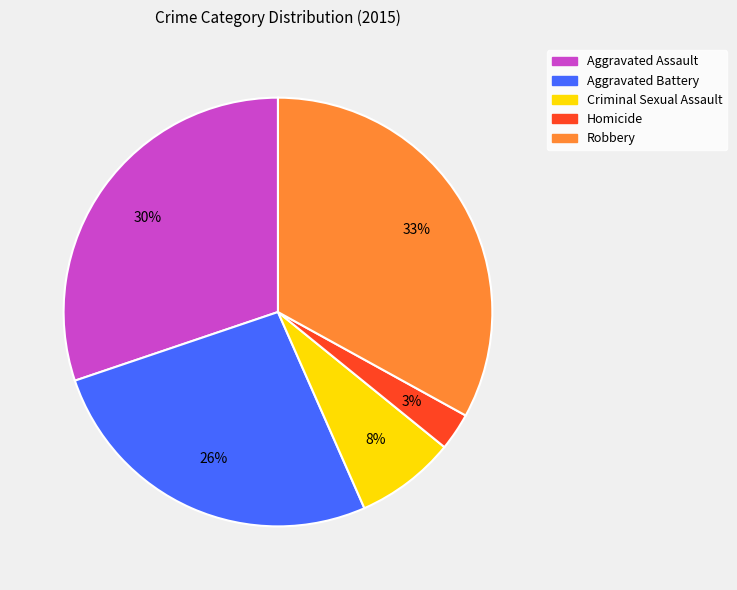

What is the smallest slice in the pie chart?

Homicide